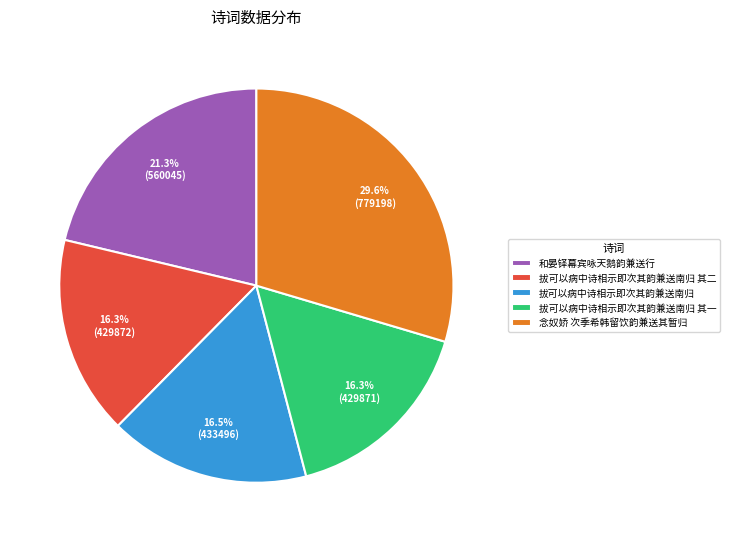

Between 和晏铎幕宾咏天鹅韵兼送行 and 拔可以病中诗相示即次其韵兼送南归 其二, which is larger?

和晏铎幕宾咏天鹅韵兼送行